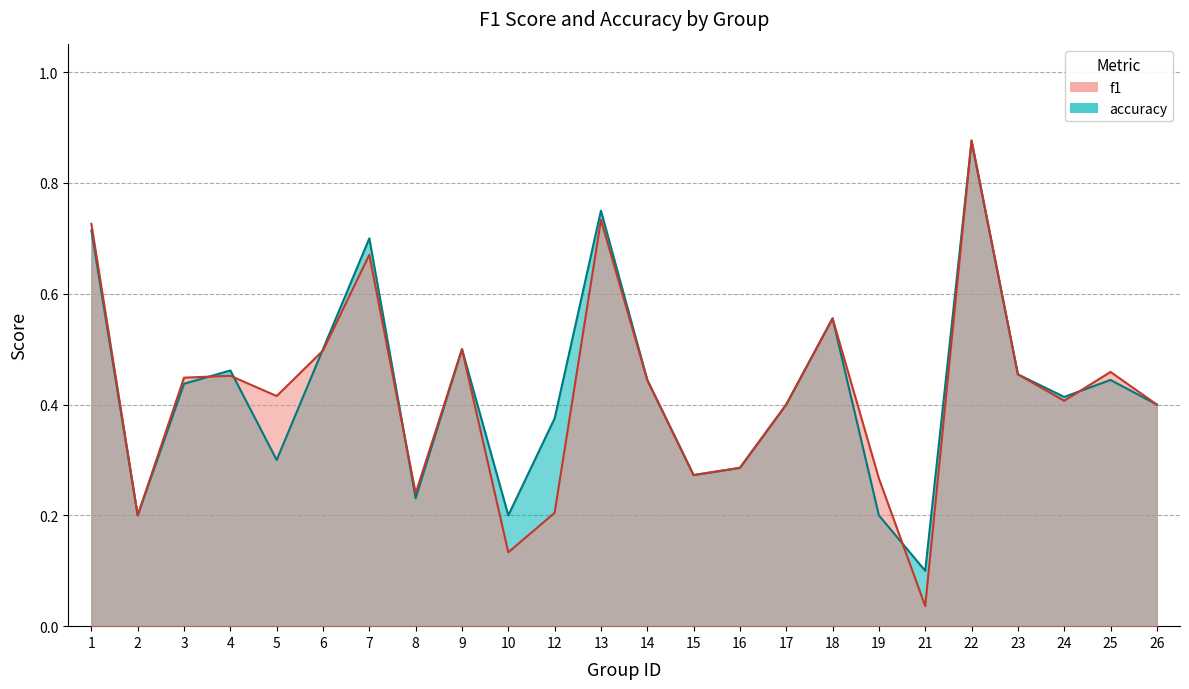

What is the total value across all series at 14?

0.9